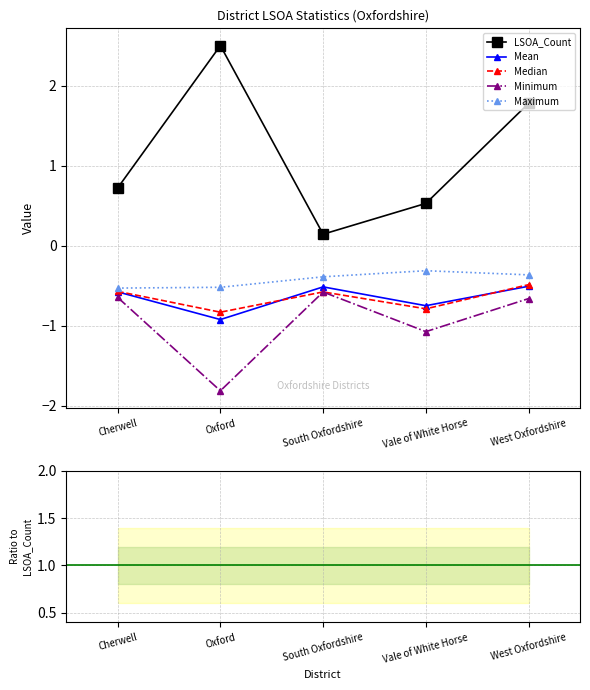

At how many categories does at least one series exceed -3?

5